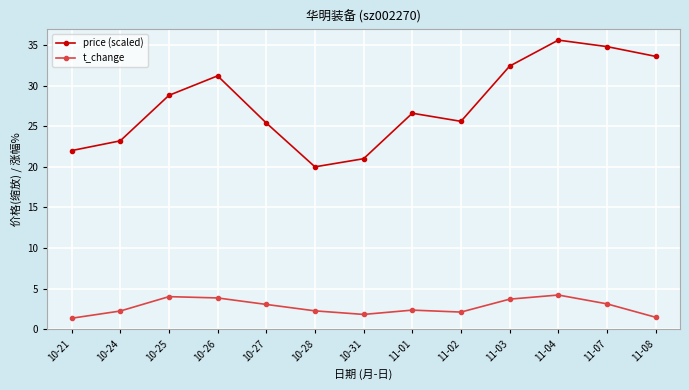

How many data points in price (scaled) are above 26?

7